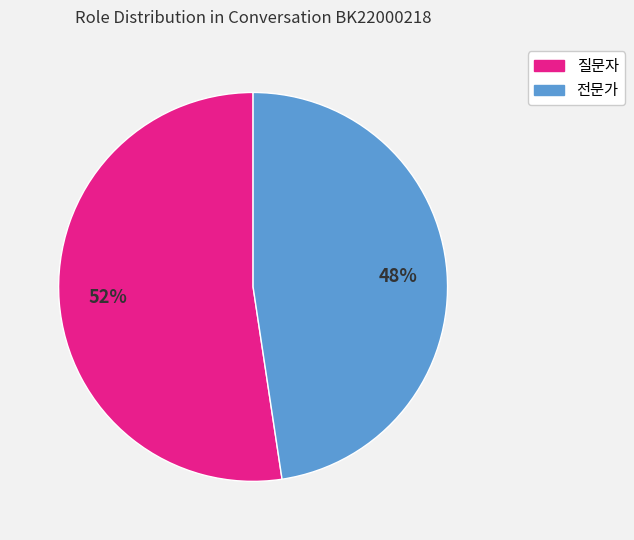

To the nearest percent, what portion does 질문자 represent?

52%